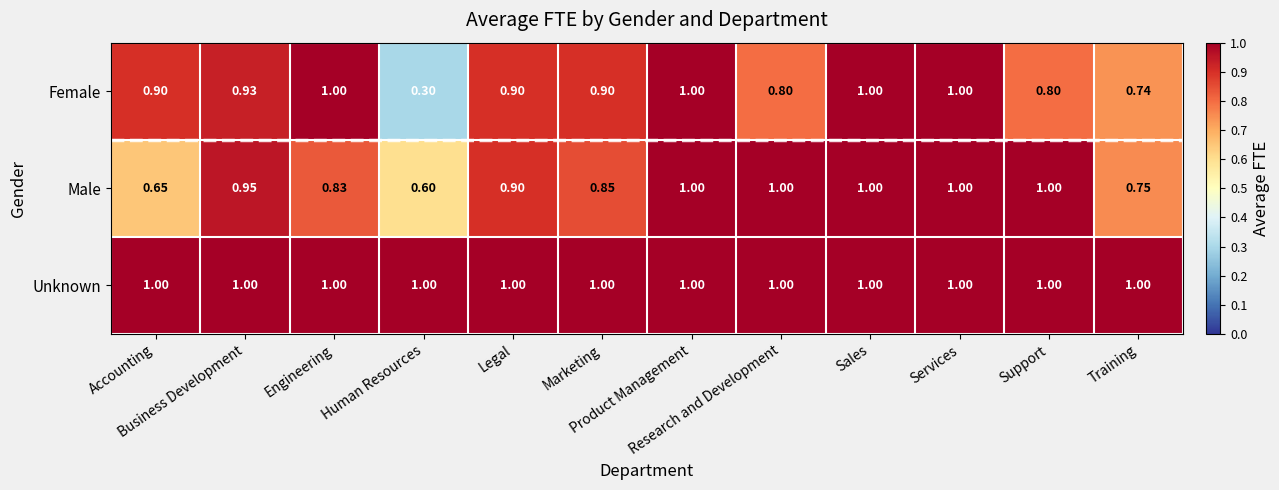

List the series in order of their overall mean, lowest first.

Female, Male, Unknown